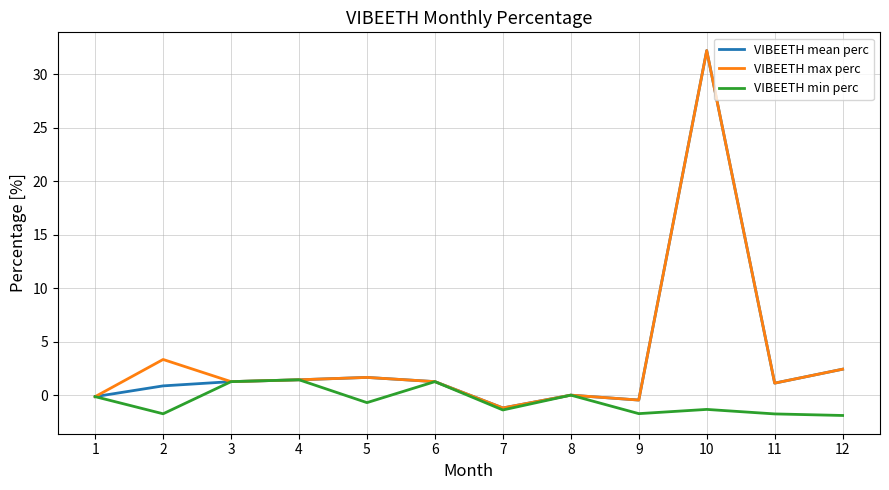

What is the difference between the maximum and minimum values in the VIBEETH mean perc series?

33.4